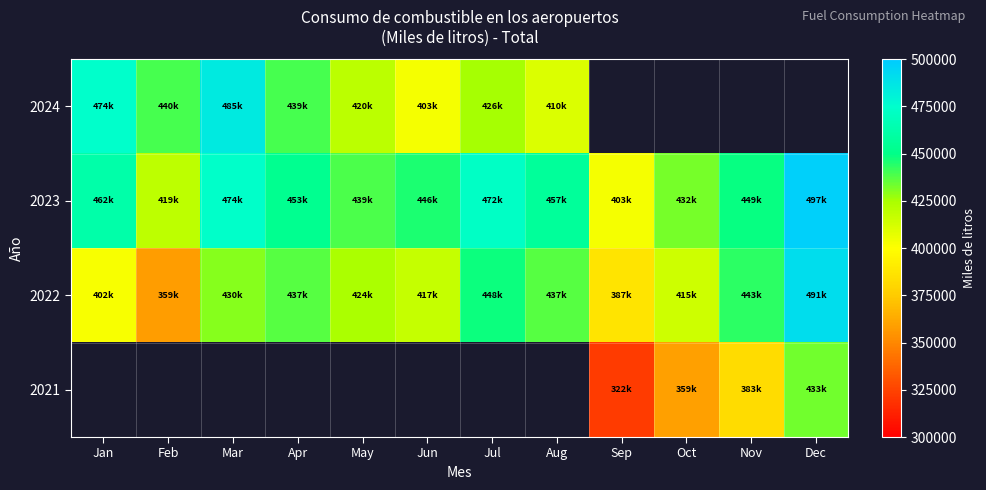

At how many categories does at least one series exceed 344532?

12